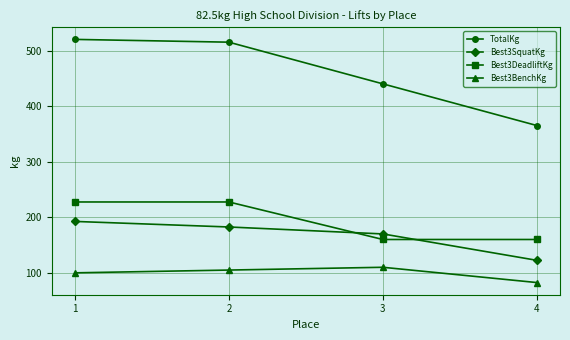

Which series has the widest spread of values?

TotalKg